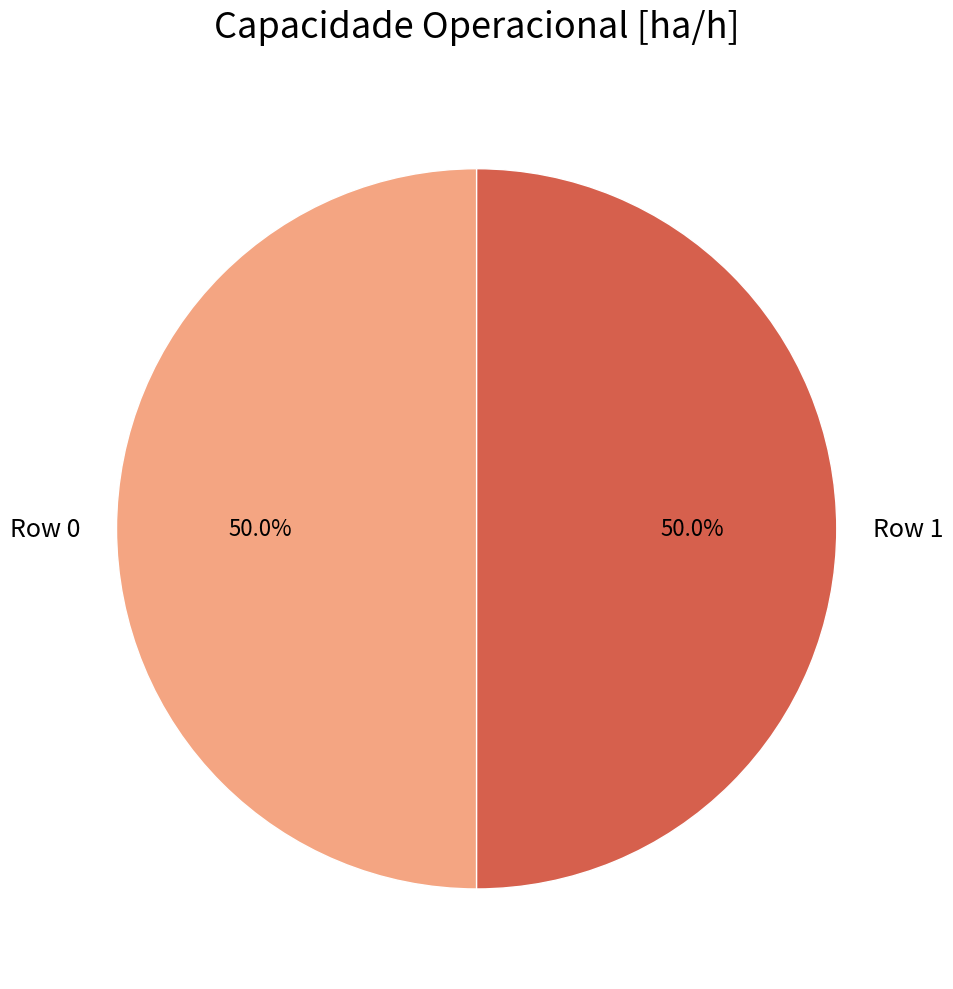

The Row 0 slice represents 40% of the pie. True or false?

False